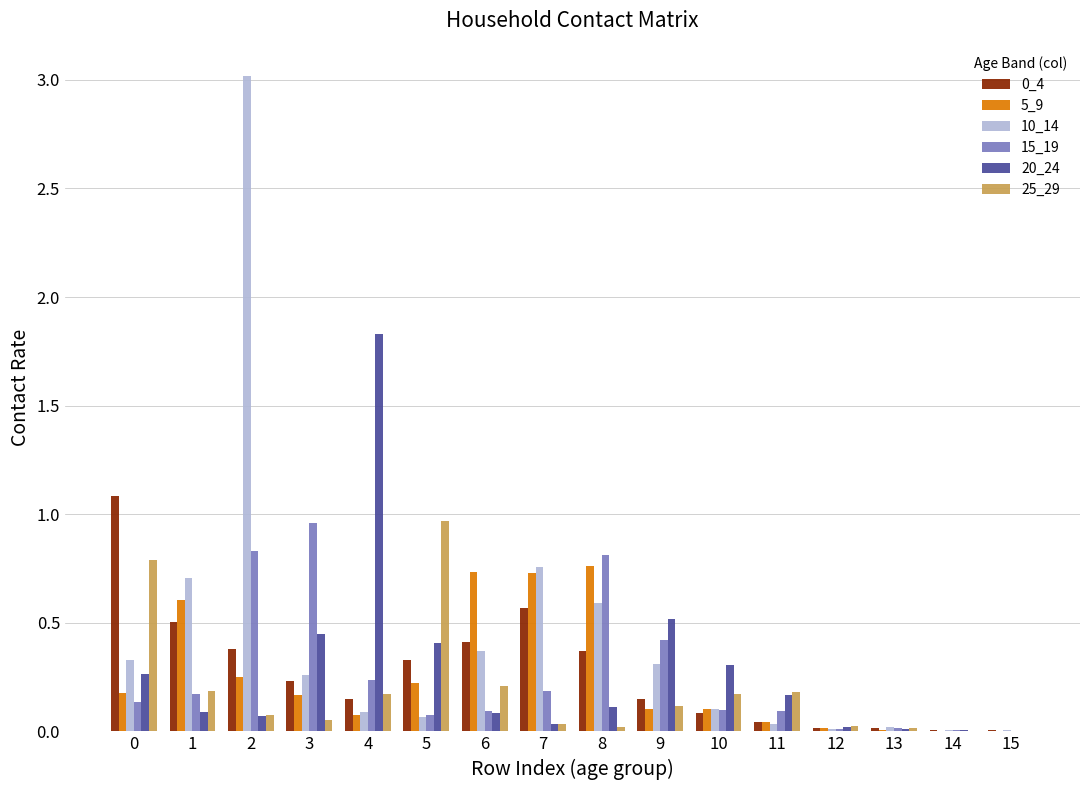

Is the value of 20_24 at 1 greater than the value of 0_4 at 12?

Yes